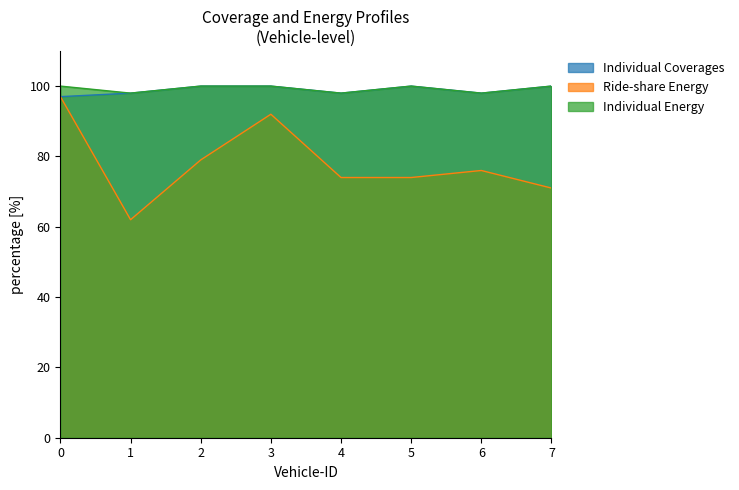

The value of Ride-share Energy at 3 is 92. True or false?

True